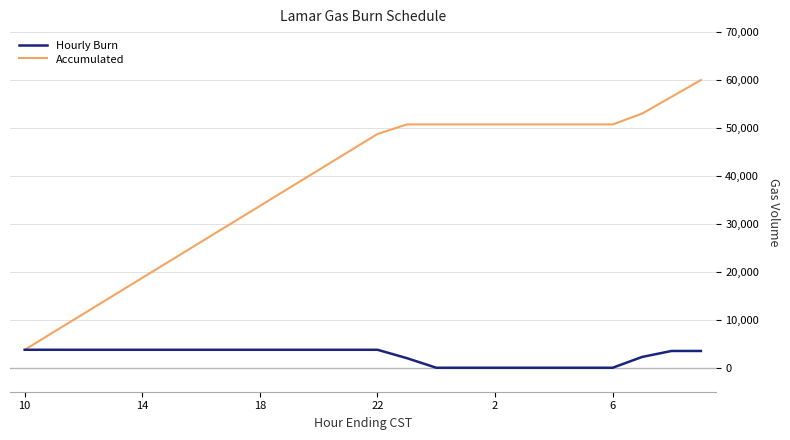

Which series has the largest total across all categories?

Accumulated